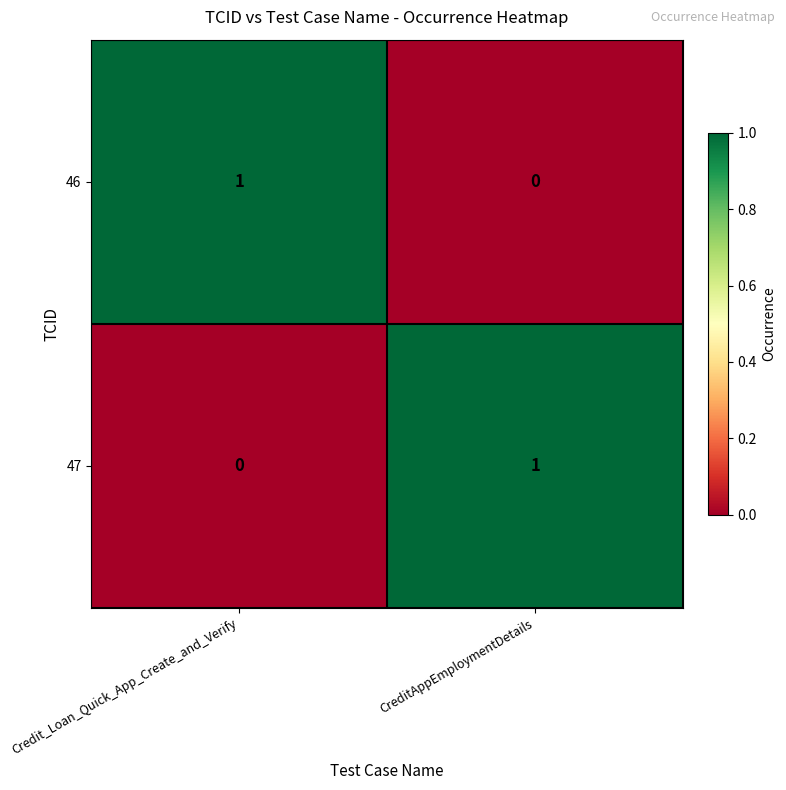

At how many categories does at least one series exceed 0?

2